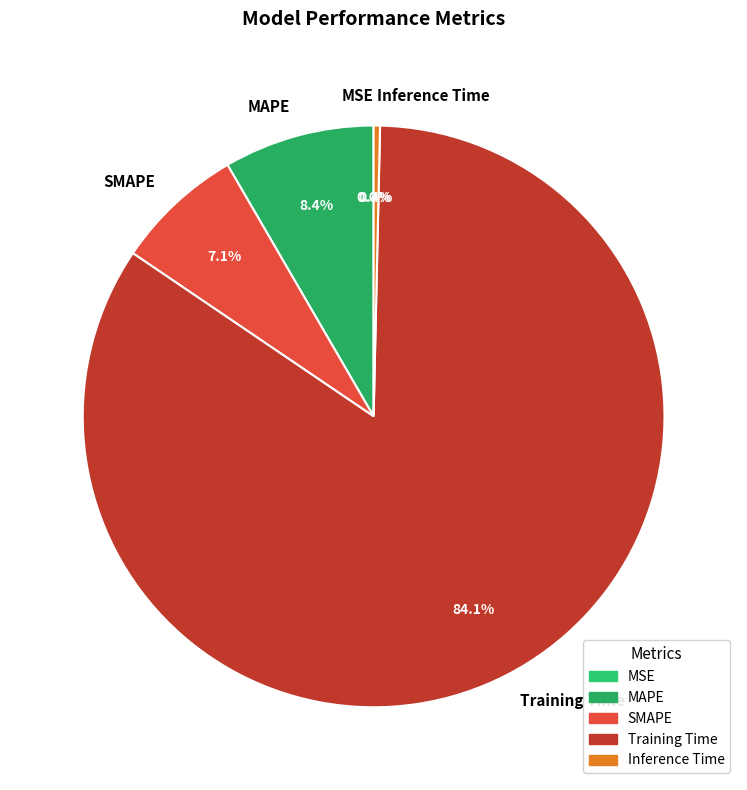

Is there any slice that represents more than half of the pie?

Yes